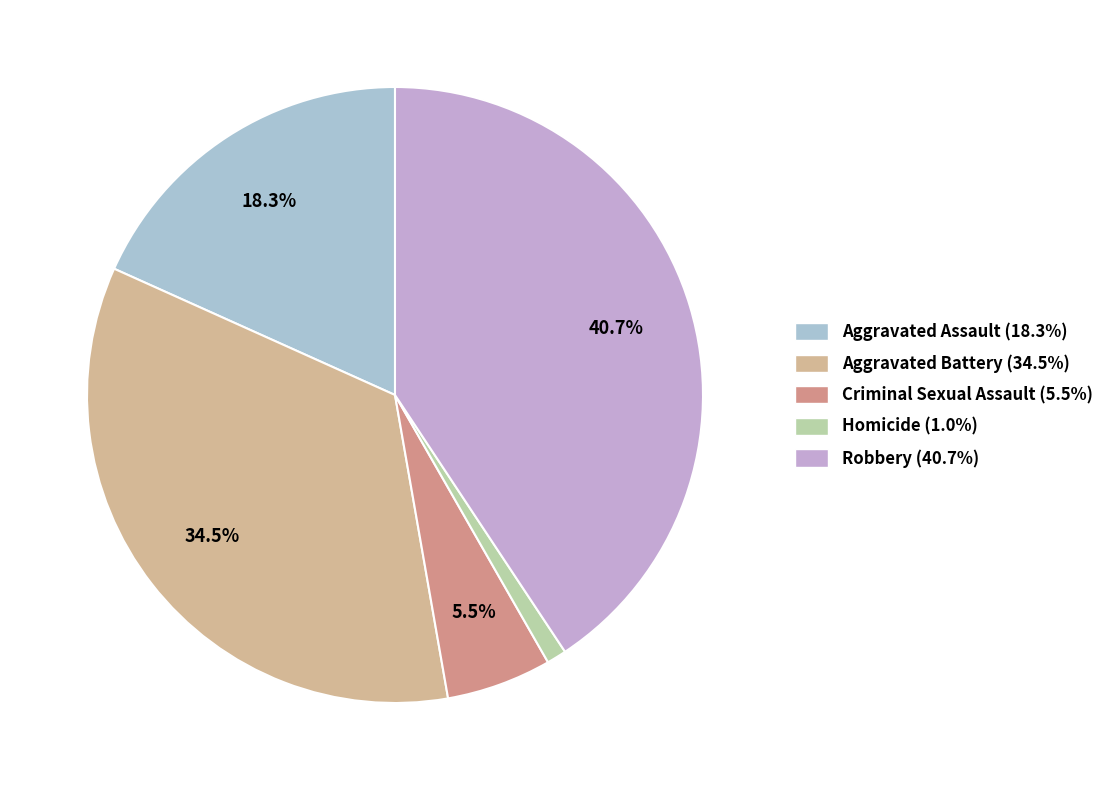

What percentage do Criminal Sexual Assault and Aggravated Battery together represent?

40.0%